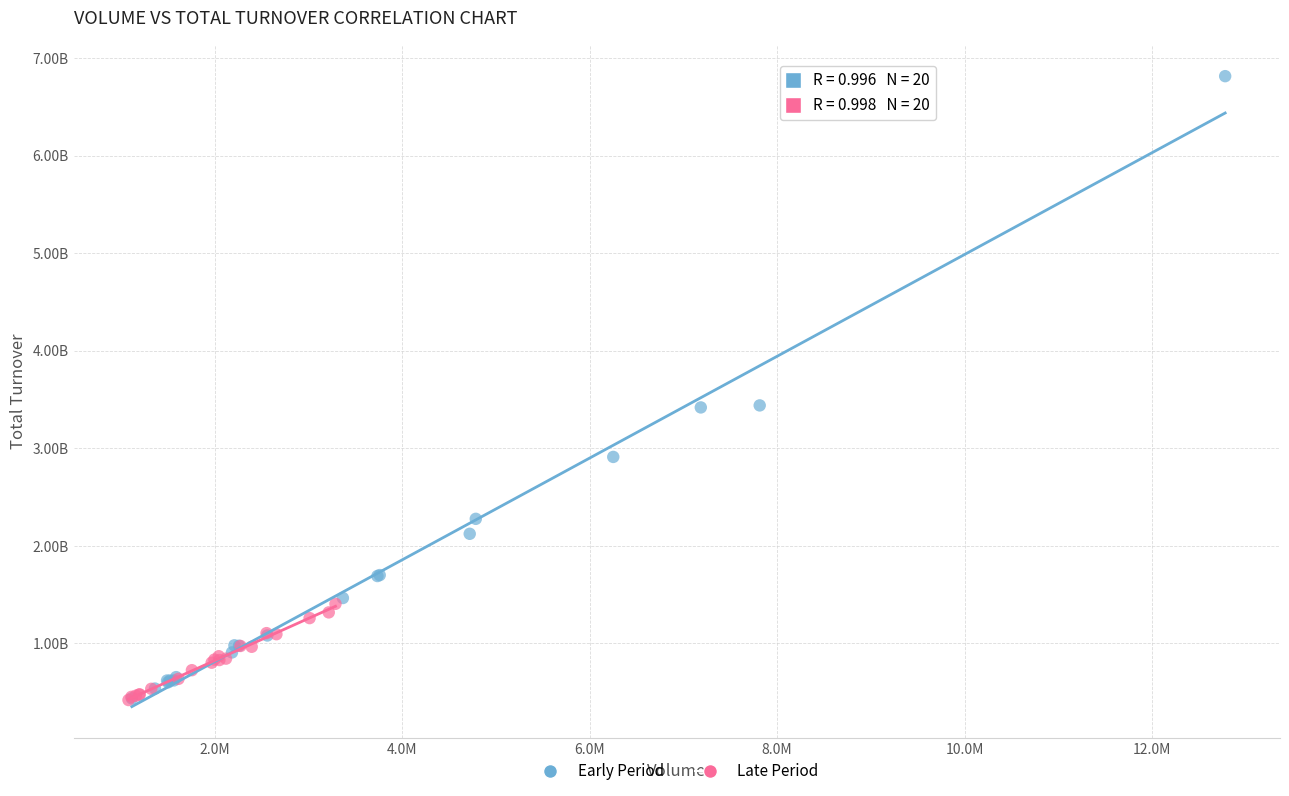

What are all the series names shown in the legend?

Early Period, Late Period